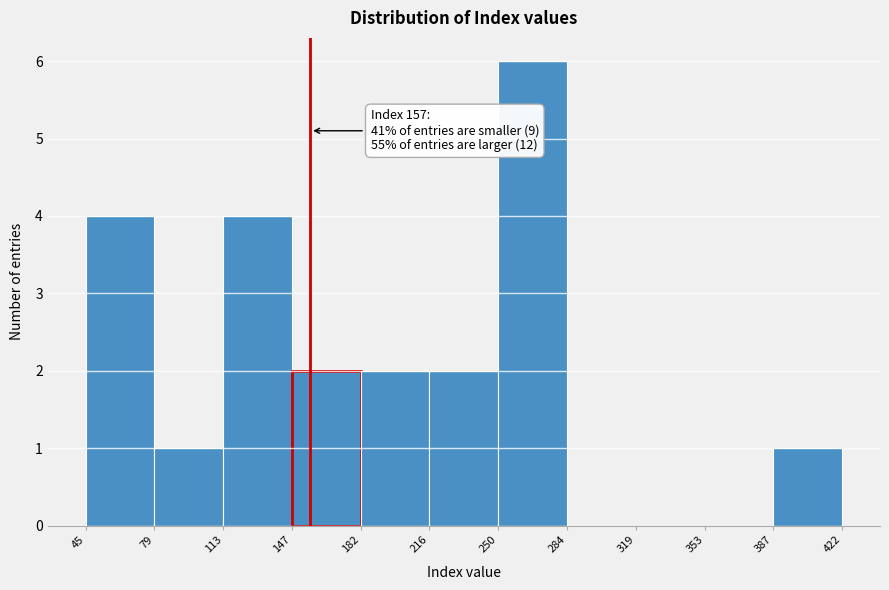

Over which range of the x-axis is the bar tallest?

250 to 284